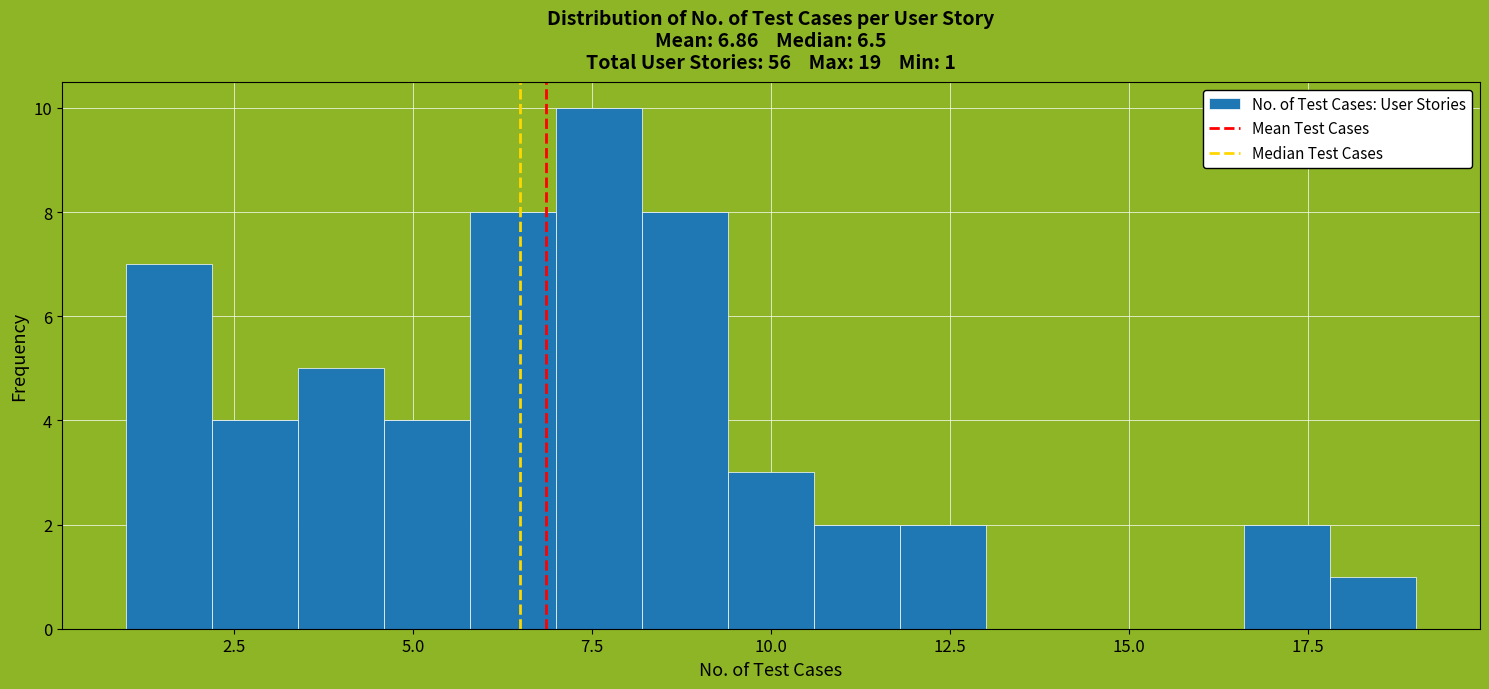

Around what value on the x-axis is the tallest bar? Give the approximate position of its centre, as read against the axis.

7.5